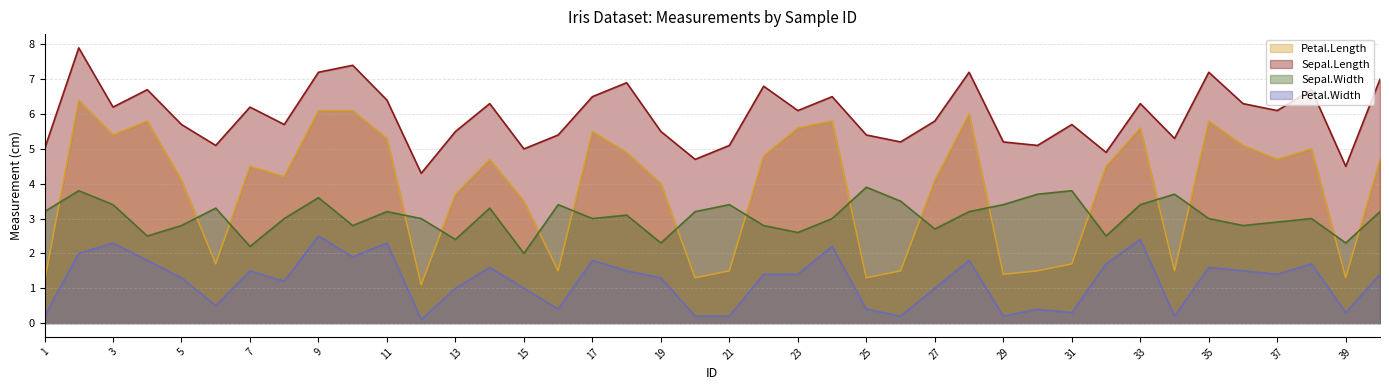

Reading right to left, what are all the values shown in this chart?

Petal.Length: 40=4.7	39=1.3	38=5.0	37=4.7	36=5.1	35=5.8	34=1.5	33=5.6	32=4.5	31=1.7	30=1.5	29=1.4	28=6.0	27=4.1	26=1.5	25=1.3	24=5.8	23=5.6	22=4.8	21=1.5	20=1.3	19=4.0	18=4.9	17=5.5	16=1.5	15=3.5	14=4.7	13=3.7	12=1.1	11=5.3	10=6.1	9=6.1	8=4.2	7=4.5	6=1.7	5=4.1	4=5.8	3=5.4	2=6.4	1=1.2
Sepal.Length: 40=7.0	39=4.5	38=6.7	37=6.1	36=6.3	35=7.2	34=5.3	33=6.3	32=4.9	31=5.7	30=5.1	29=5.2	28=7.2	27=5.8	26=5.2	25=5.4	24=6.5	23=6.1	22=6.8	21=5.1	20=4.7	19=5.5	18=6.9	17=6.5	16=5.4	15=5.0	14=6.3	13=5.5	12=4.3	11=6.4	10=7.4	9=7.2	8=5.7	7=6.2	6=5.1	5=5.7	4=6.7	3=6.2	2=7.9	1=5.0
Sepal.Width: 40=3.2	39=2.3	38=3.0	37=2.9	36=2.8	35=3.0	34=3.7	33=3.4	32=2.5	31=3.8	30=3.7	29=3.4	28=3.2	27=2.7	26=3.5	25=3.9	24=3.0	23=2.6	22=2.8	21=3.4	20=3.2	19=2.3	18=3.1	17=3.0	16=3.4	15=2.0	14=3.3	13=2.4	12=3.0	11=3.2	10=2.8	9=3.6	8=3.0	7=2.2	6=3.3	5=2.8	4=2.5	3=3.4	2=3.8	1=3.2
Petal.Width: 40=1.4	39=0.3	38=1.7	37=1.4	36=1.5	35=1.6	34=0.2	33=2.4	32=1.7	31=0.3	30=0.4	29=0.2	28=1.8	27=1.0	26=0.2	25=0.4	24=2.2	23=1.4	22=1.4	21=0.2	20=0.2	19=1.3	18=1.5	17=1.8	16=0.4	15=1.0	14=1.6	13=1.0	12=0.1	11=2.3	10=1.9	9=2.5	8=1.2	7=1.5	6=0.5	5=1.3	4=1.8	3=2.3	2=2.0	1=0.2